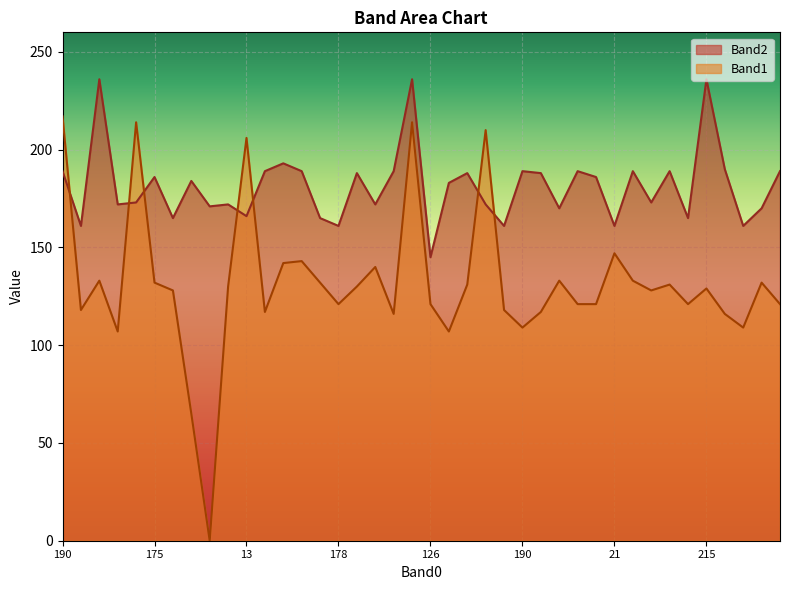

What are all the series names shown in the legend?

Band2, Band1